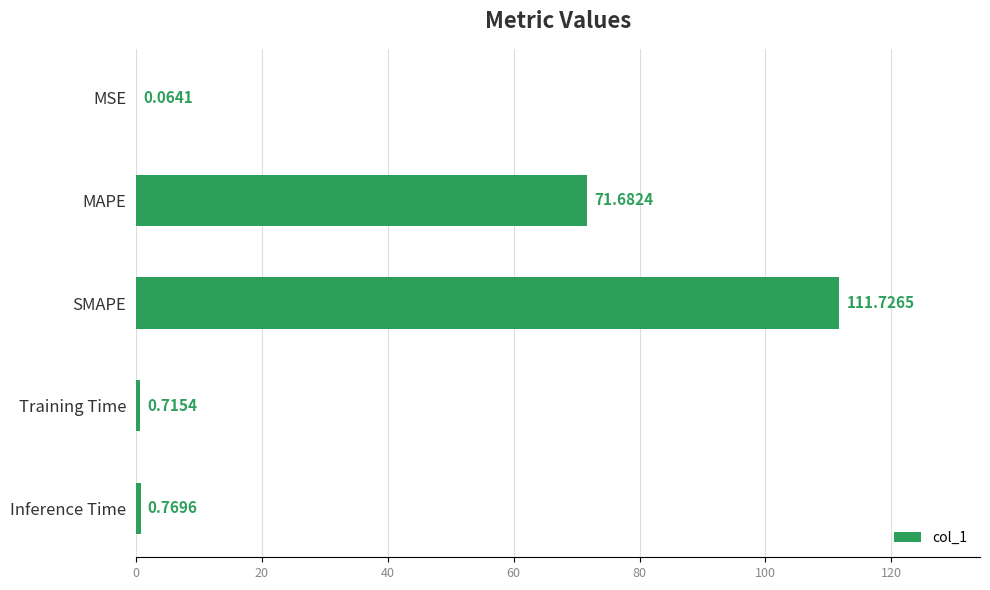

At which category does the chart reach its peak across all series?

SMAPE